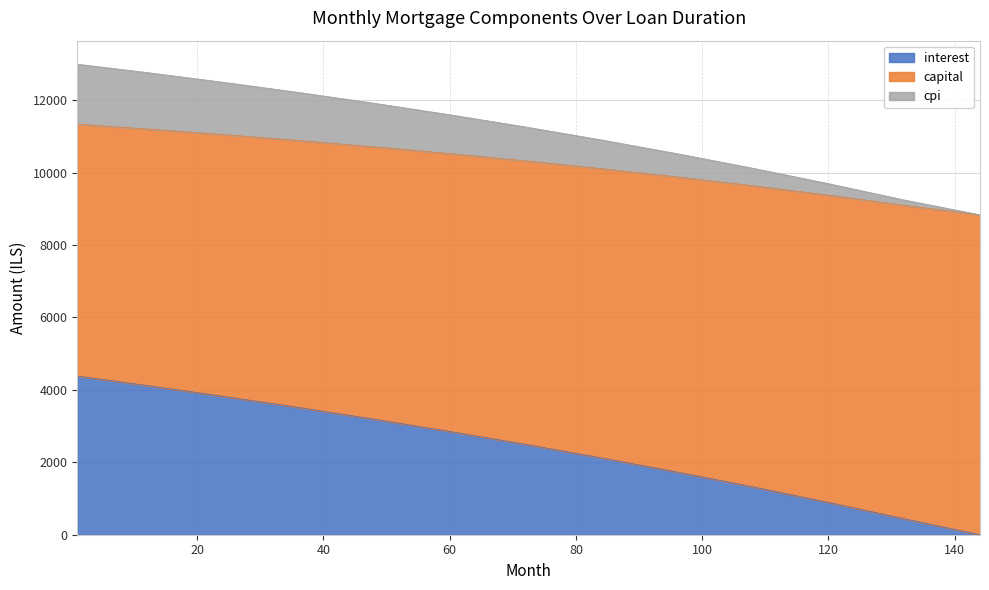

What is the maximum value for interest?

4382.3